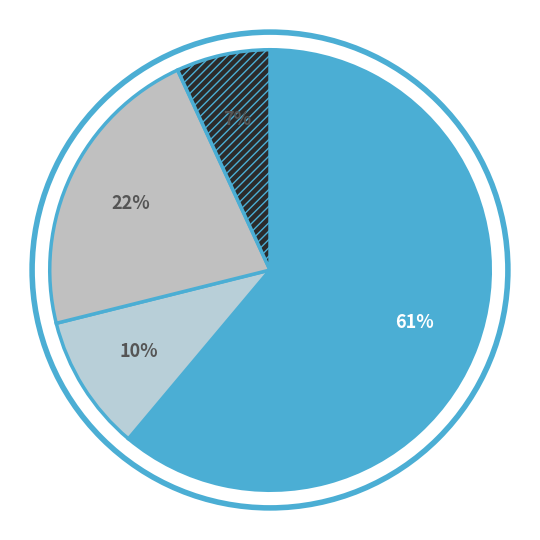

Count the number of slices in the pie.

4